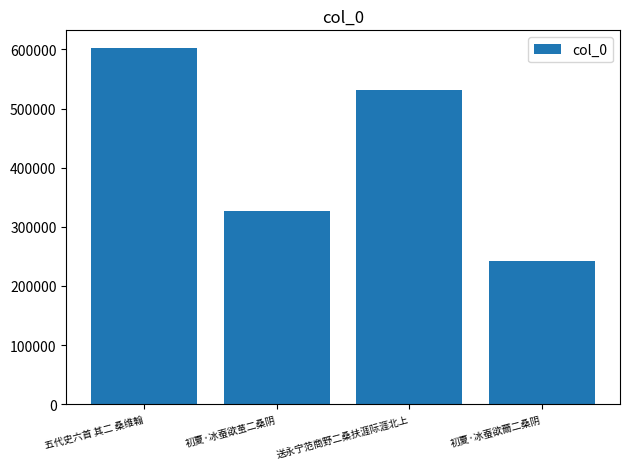

Which has a higher value, 五代史六首 其二 桑维翰 or 初夏·冰蚕欲茧二桑阴?

五代史六首 其二 桑维翰